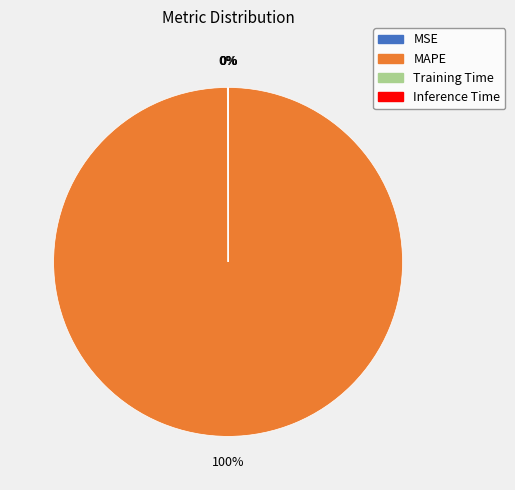

Does MAPE account for over 50% of the chart?

Yes